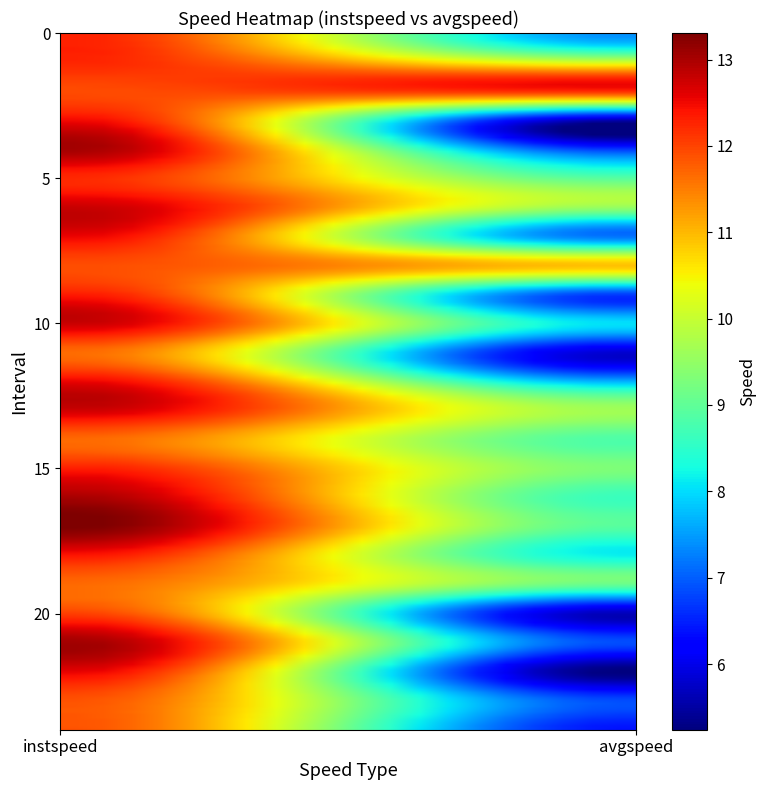

Where is 1 nearest to the value 11?

avgspeed